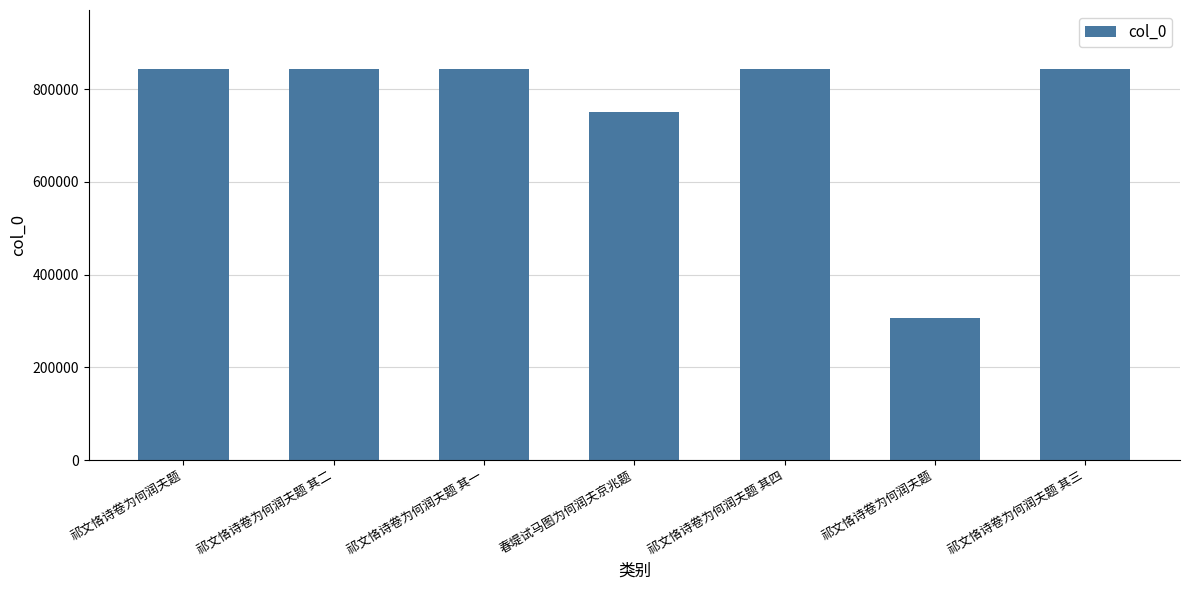

List the labels in order of value, largest first.

祁文恪诗卷为何润夫题, 祁文恪诗卷为何润夫题 其四, 祁文恪诗卷为何润夫题 其三, 祁文恪诗卷为何润夫题 其二, 祁文恪诗卷为何润夫题 其一, 春堤试马图为何润夫京兆题, 祁文恪诗卷为何润夫题